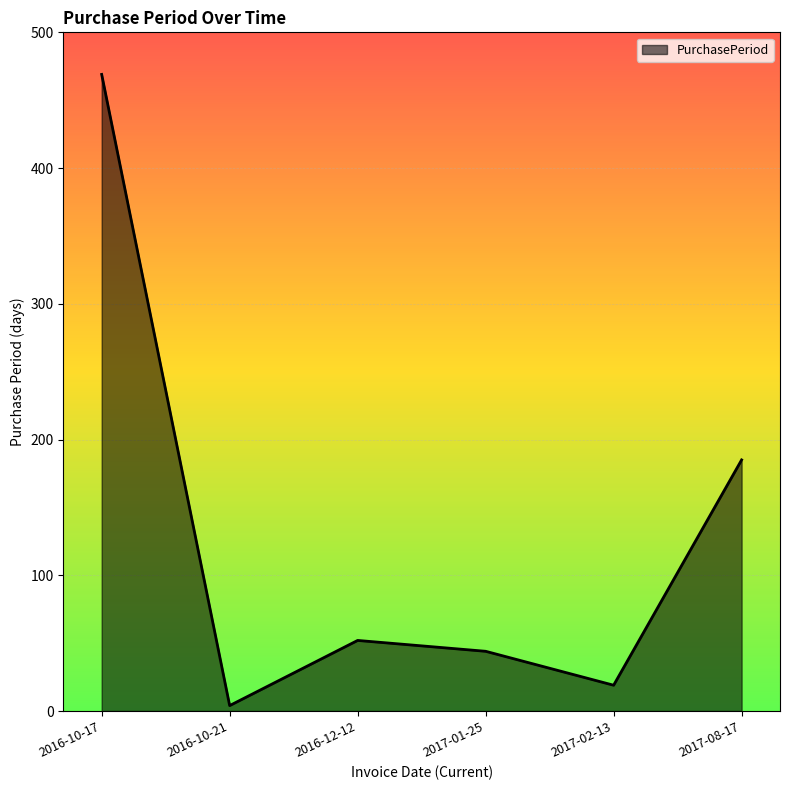

Rank the categories by value from lowest to highest.

2016-10-21, 2017-02-13, 2017-01-25, 2016-12-12, 2017-08-17, 2016-10-17